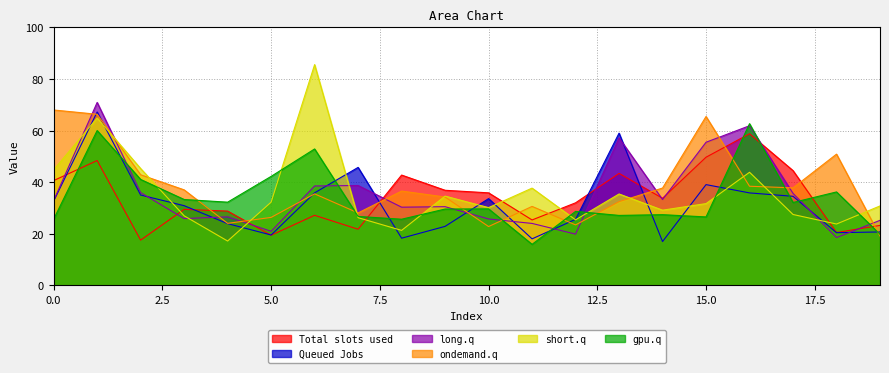

What is the total value across all series at 11?

151.5